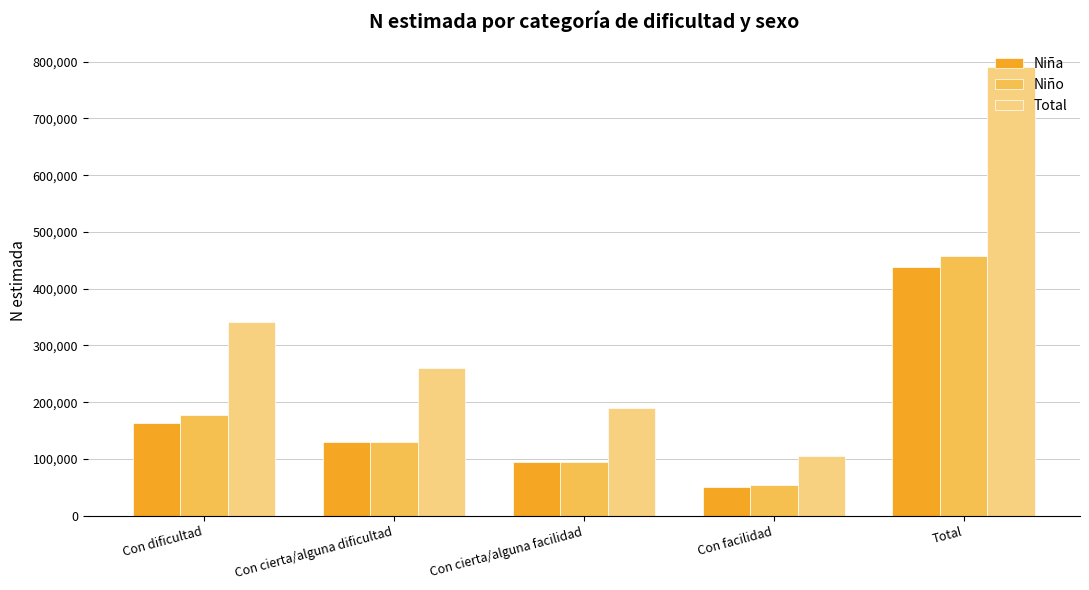

What is the difference between the Niña values at Con facilidad and Total?

388225